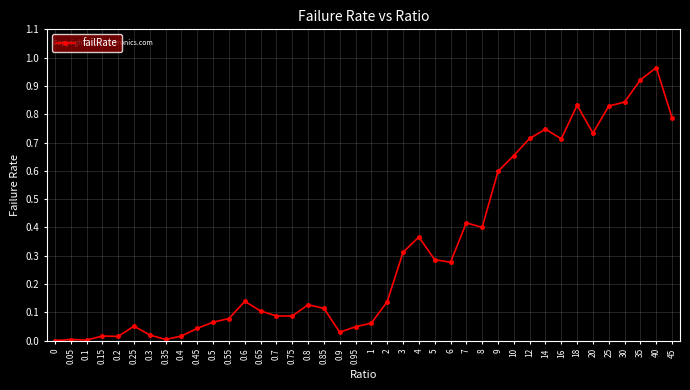

What position from the right is 0.5?

30